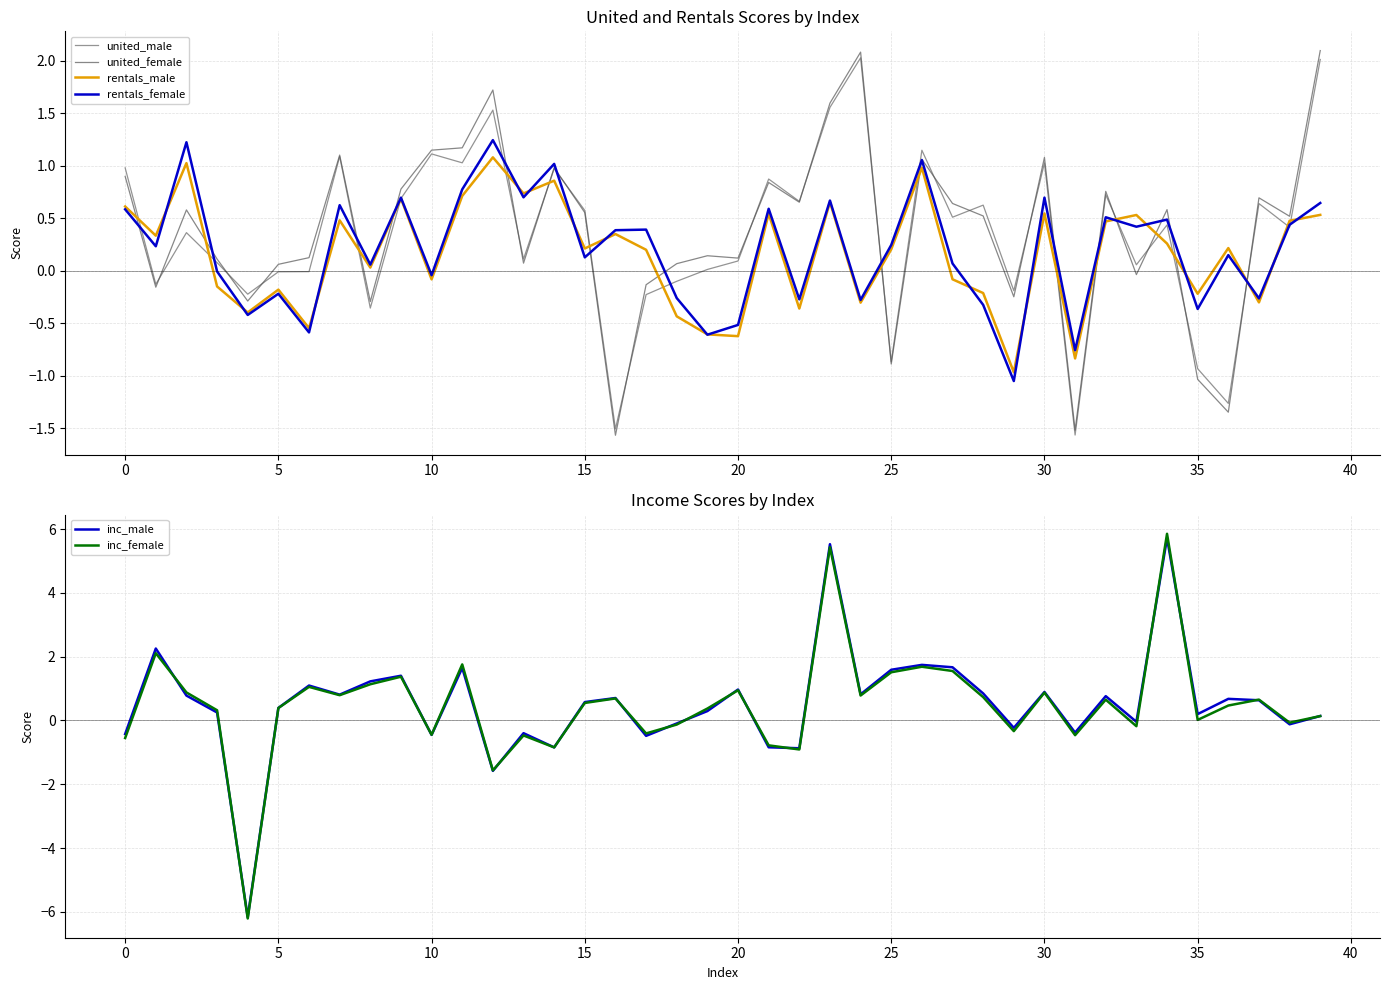

At which label does inc_female reach its peak?

34